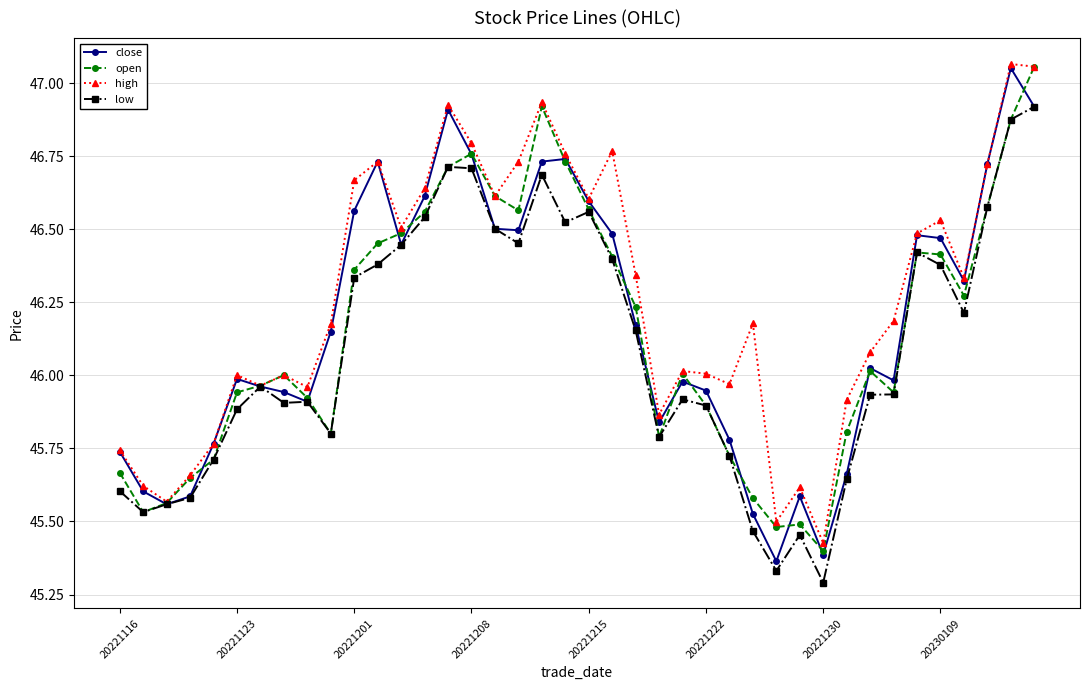

Which series has the largest total across all categories?

high